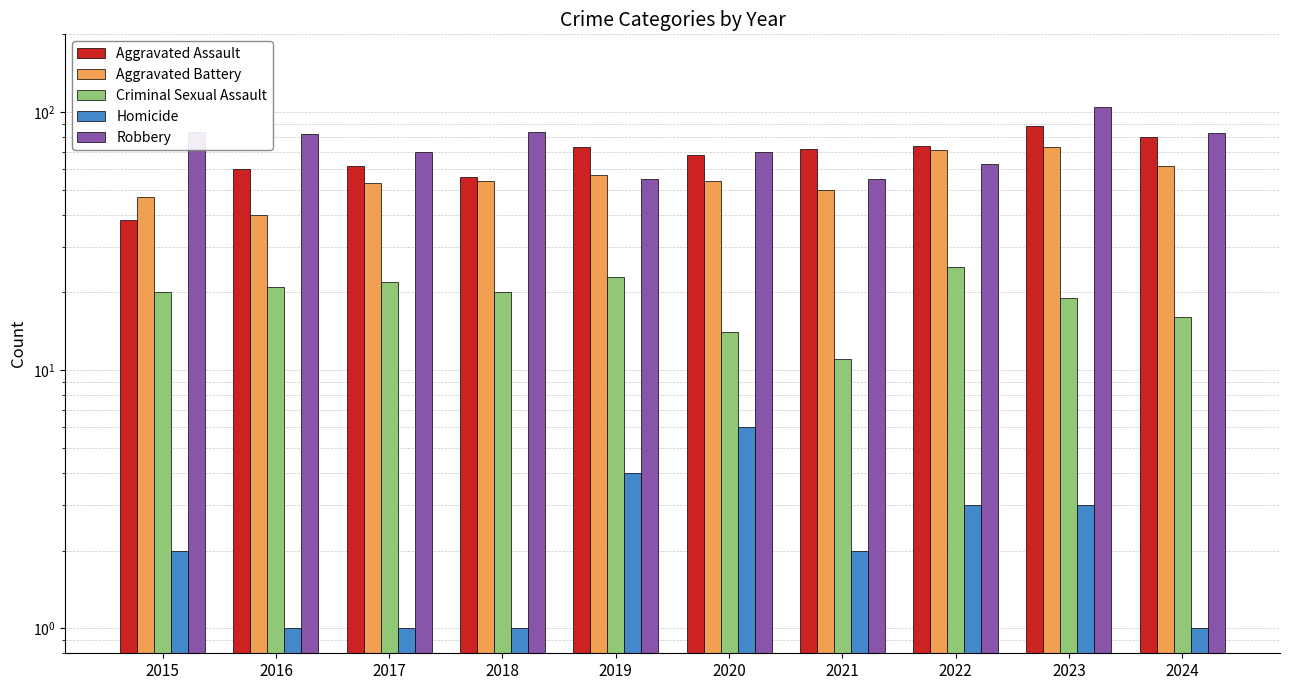

What is the value of the Homicide bar at the 1st from the left?

2